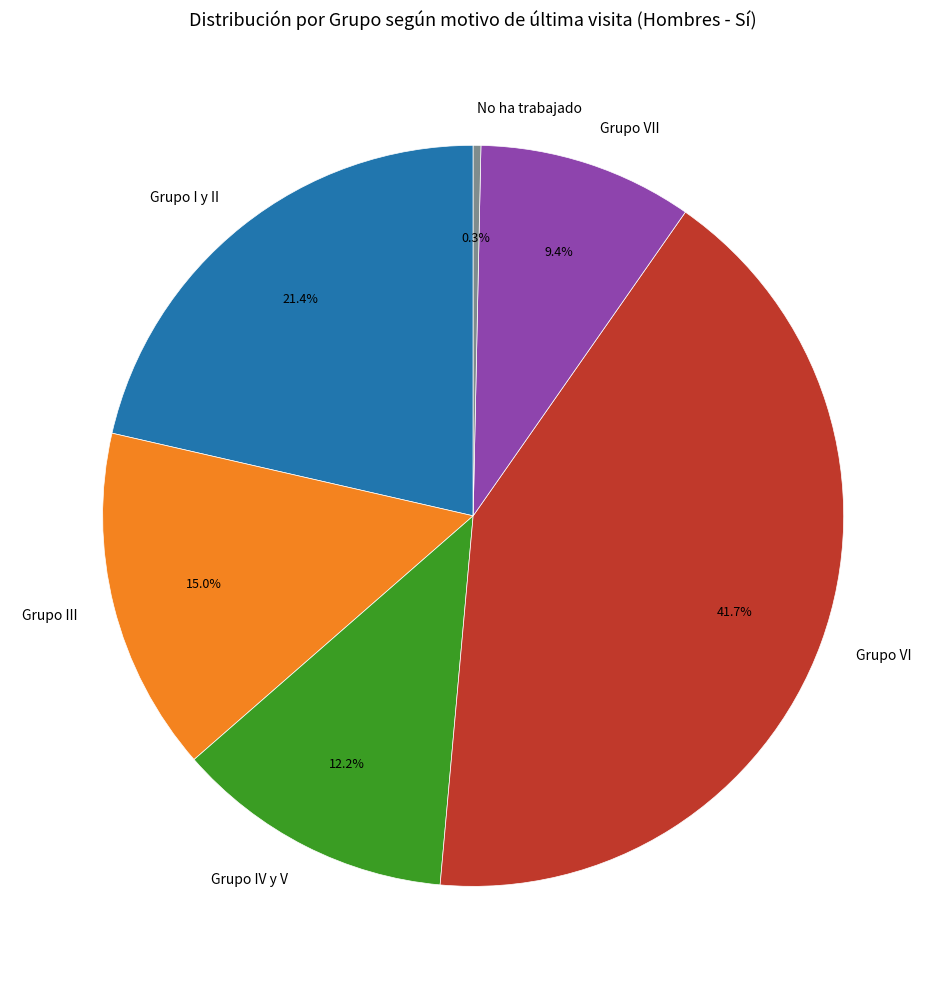

What is the ratio of the value at Grupo VII to the value at Grupo I y II?

0.4